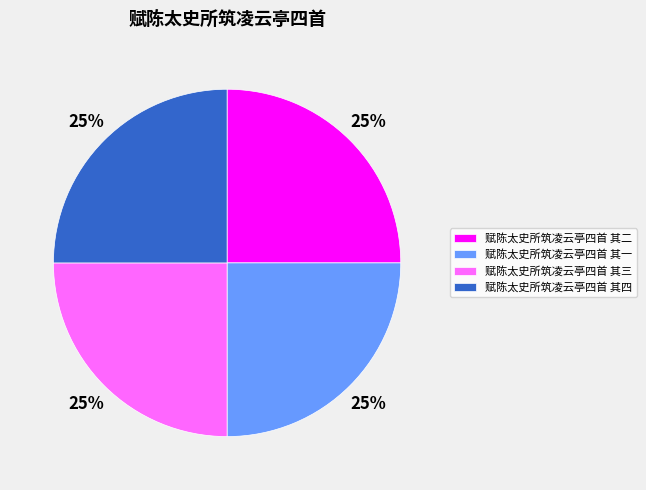

Is it true that 赋陈太史所筑凌云亭四首 其四 is 25% of the pie?

True